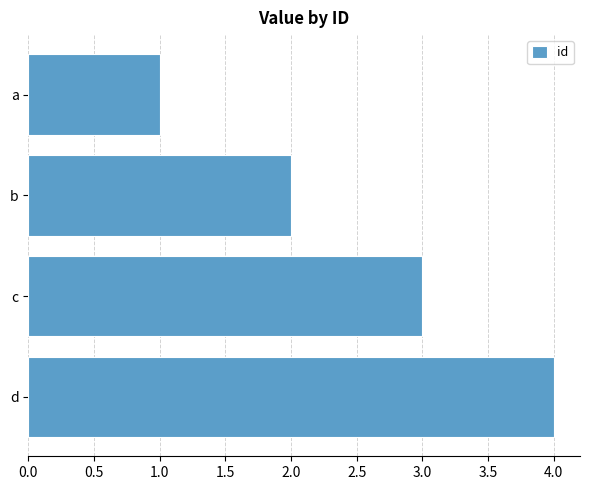

What is the approximate value at c?

3